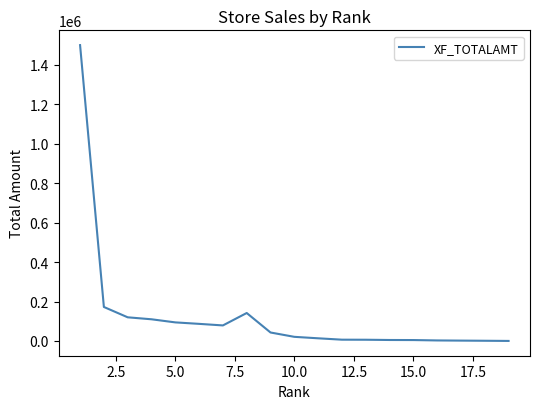

What is the sum of all values?

2410179.5